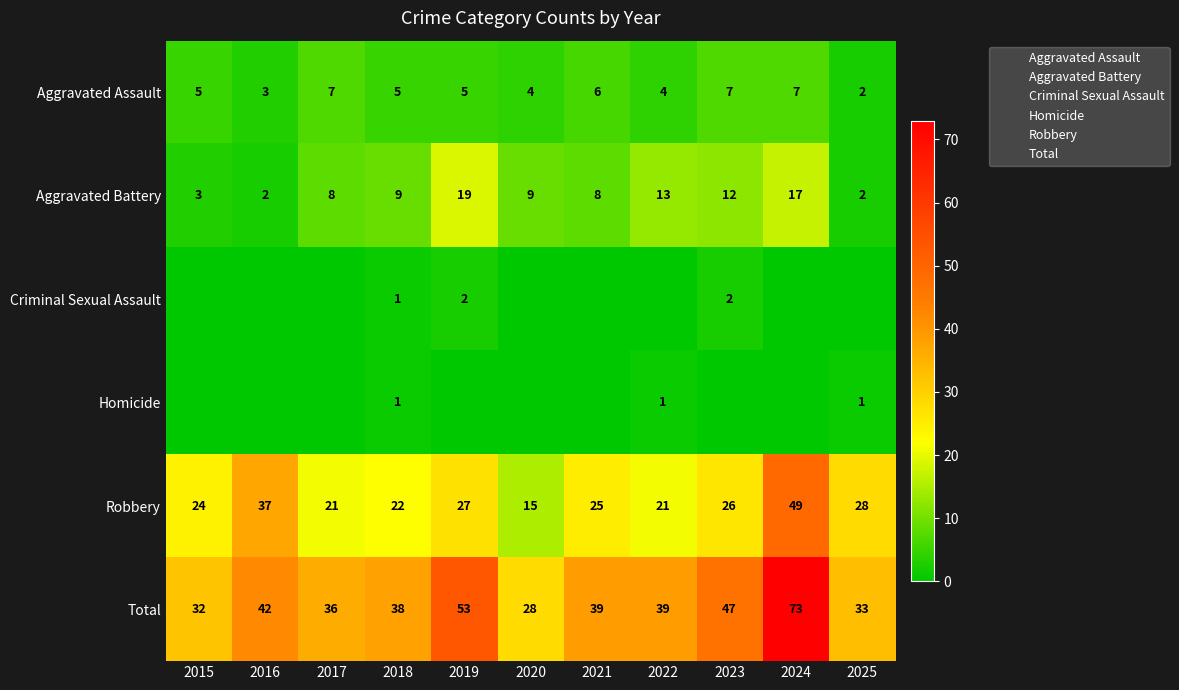

What is the spread (max minus min) of values at 2023?

47